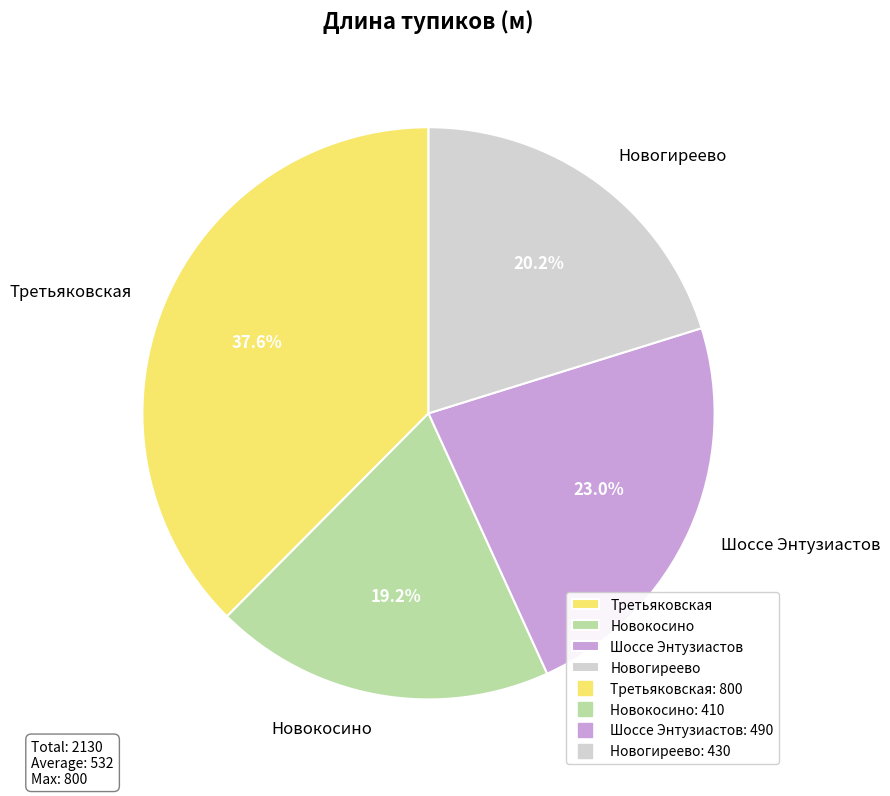

To the nearest percent, what is the average slice percentage?

25%